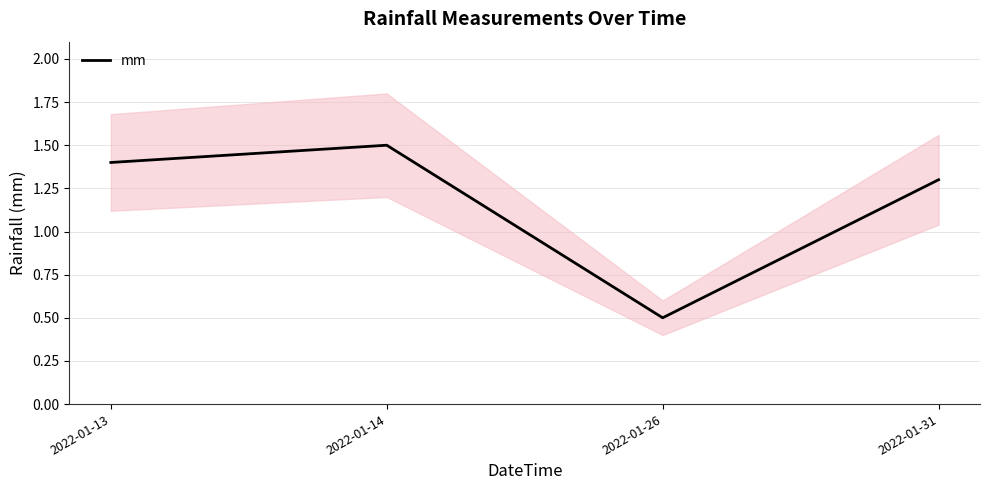

Which category has the highest value across all series?

2022-01-14